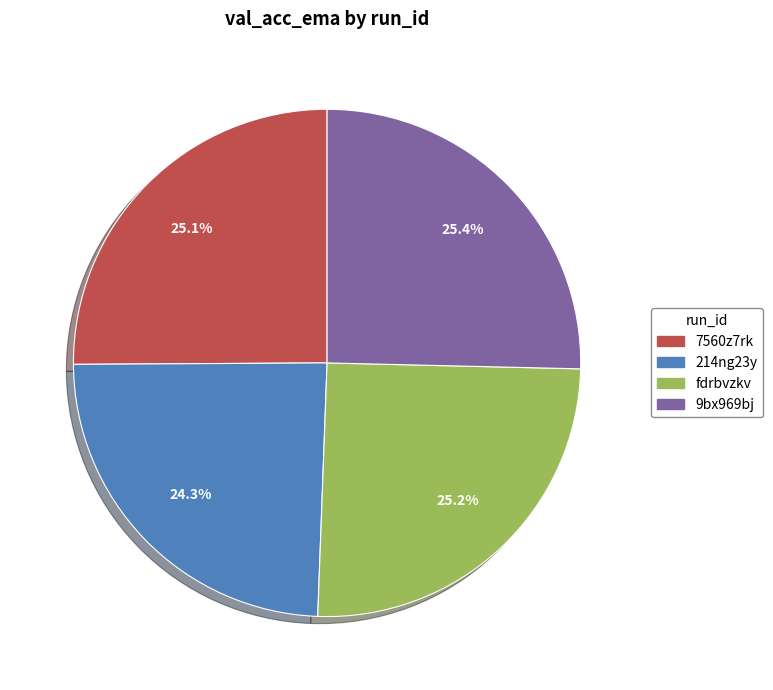

What percentage do 214ng23y and fdrbvzkv together represent?

49.5%